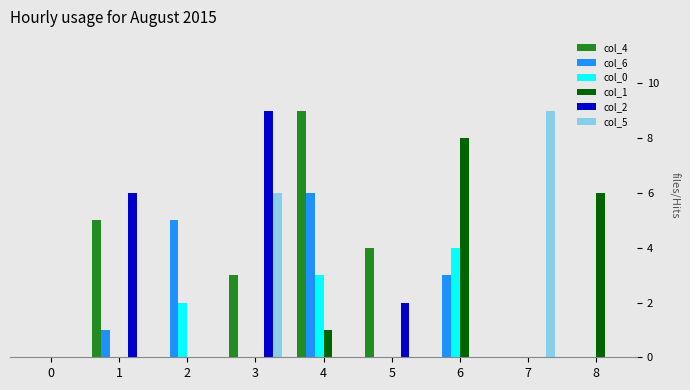

What is the maximum value shown in the chart?

9